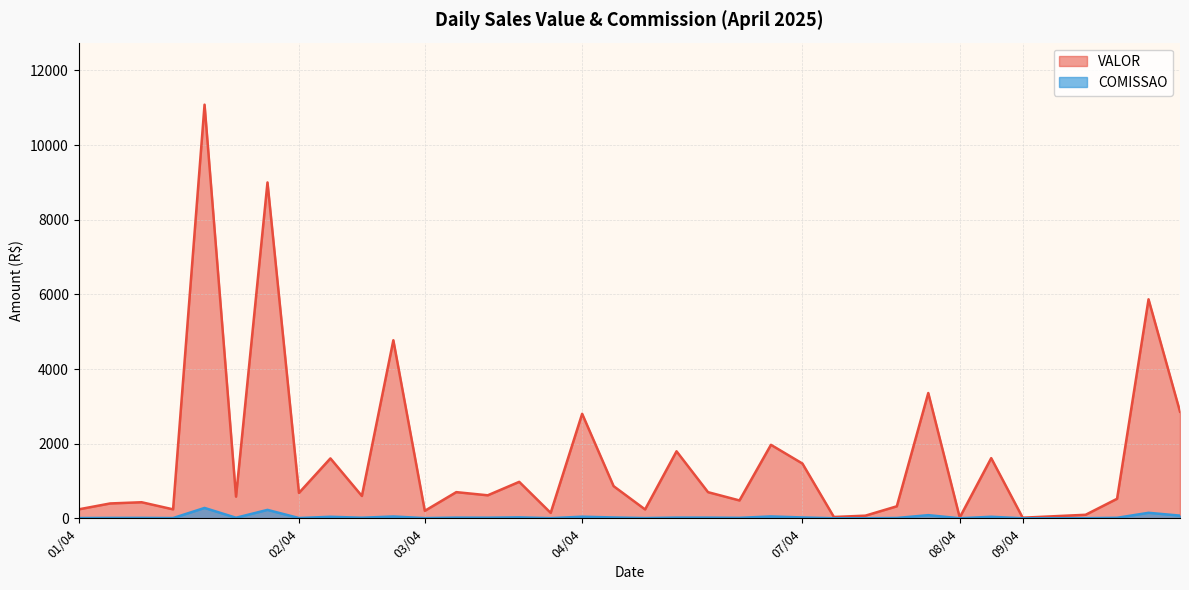

List the series in order of their peak value, lowest first.

COMISSAO, VALOR